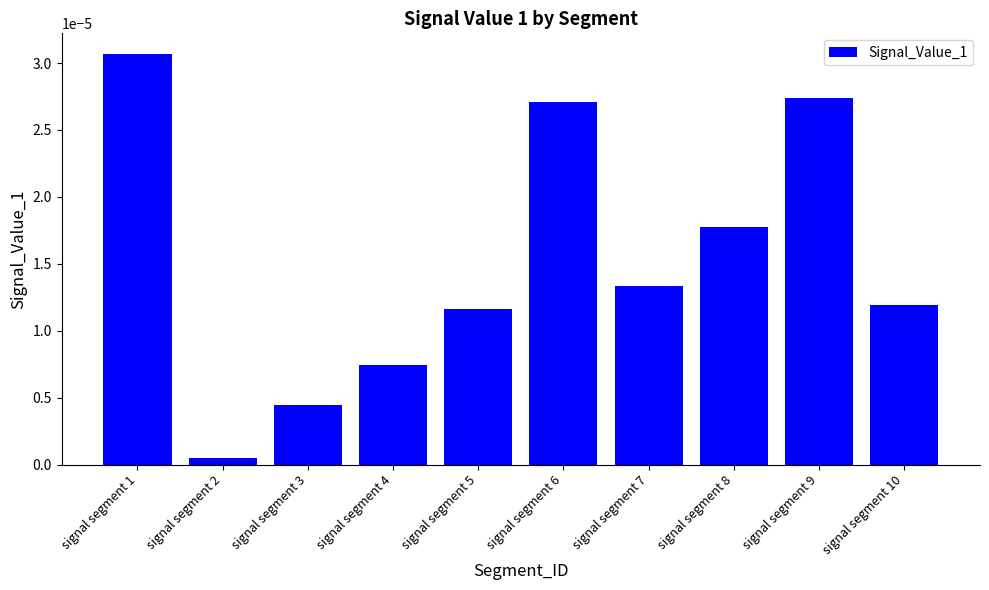

Rank the categories by value from highest to lowest.

signal segment 1, signal segment 9, signal segment 6, signal segment 8, signal segment 7, signal segment 10, signal segment 5, signal segment 4, signal segment 3, signal segment 2